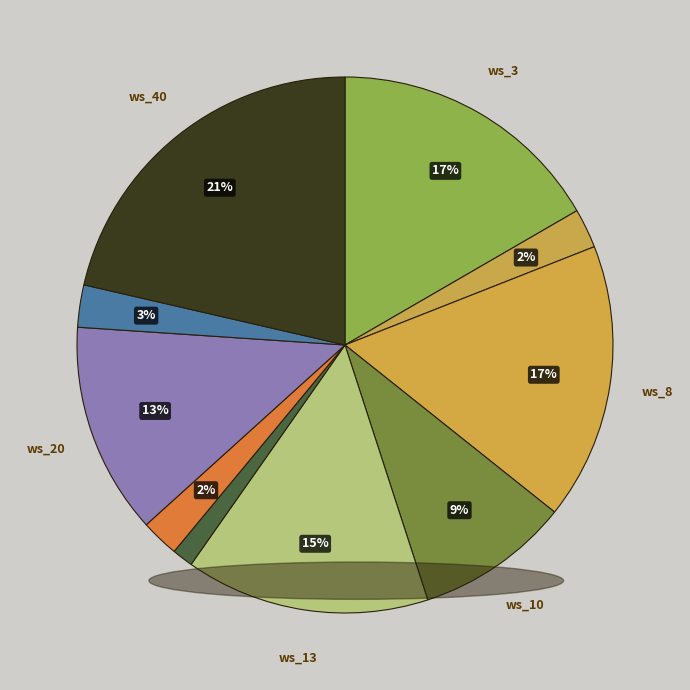

How many slices are in this pie chart?

10